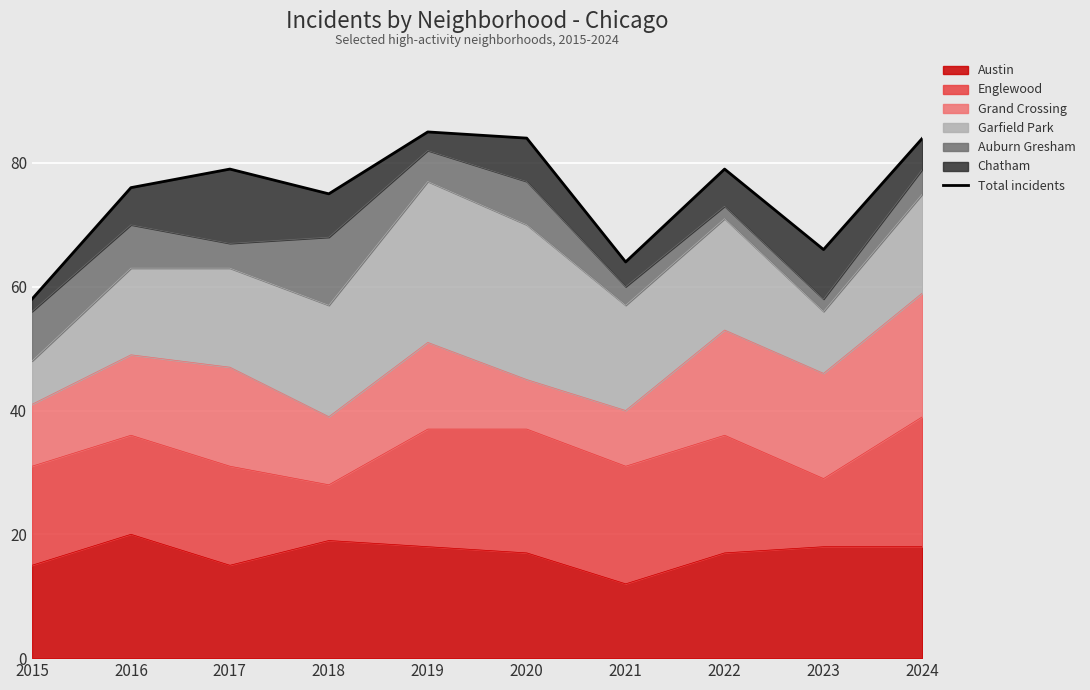

Reading left to right, what are all the values shown in this chart?

58	76	79	75	85	84	64	79	66	84